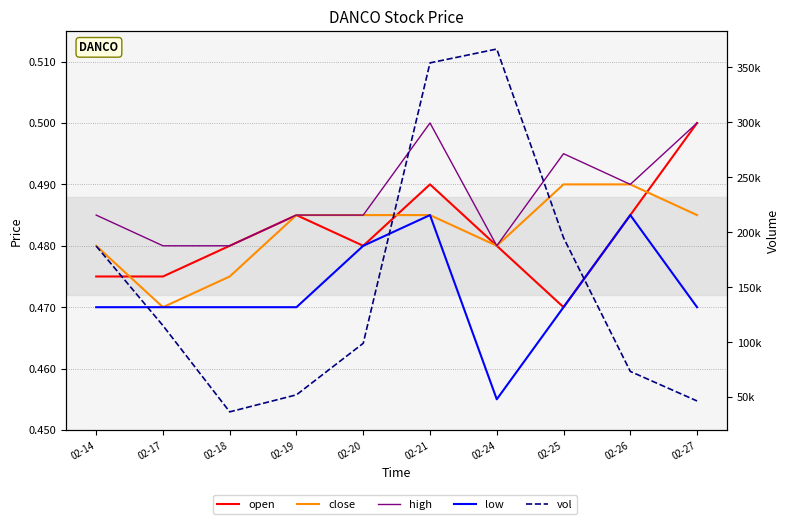

Which category has the lowest value in the close series?

02-17